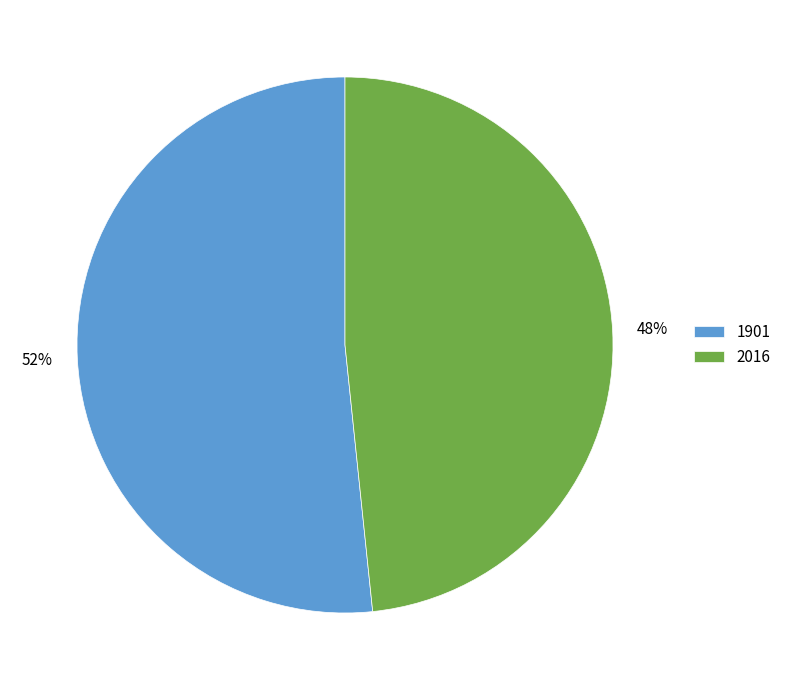

Does 2016 represent more than half of the total?

No